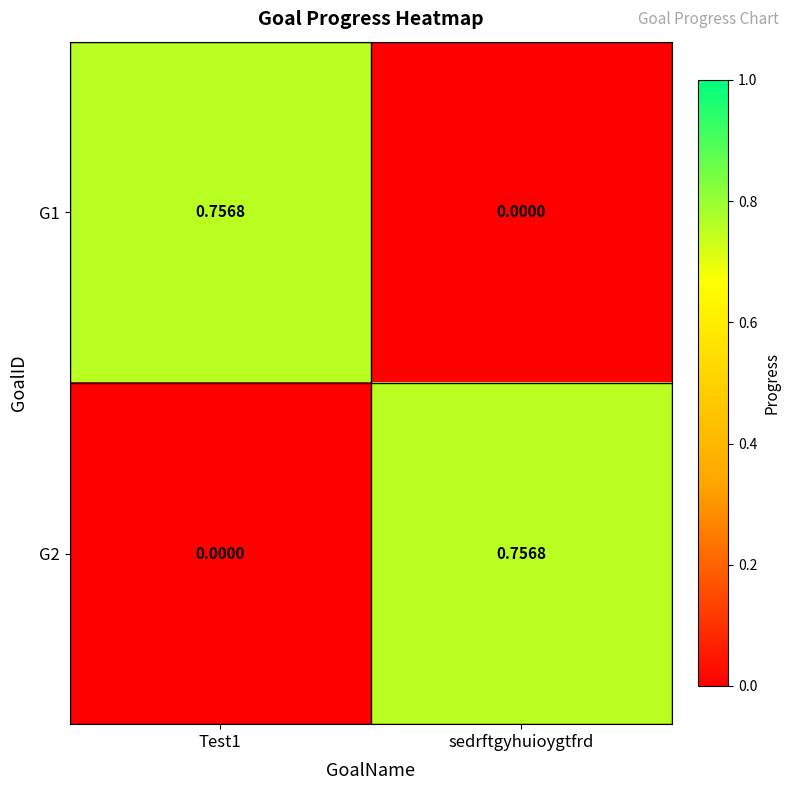

What is the greatest value displayed?

0.8